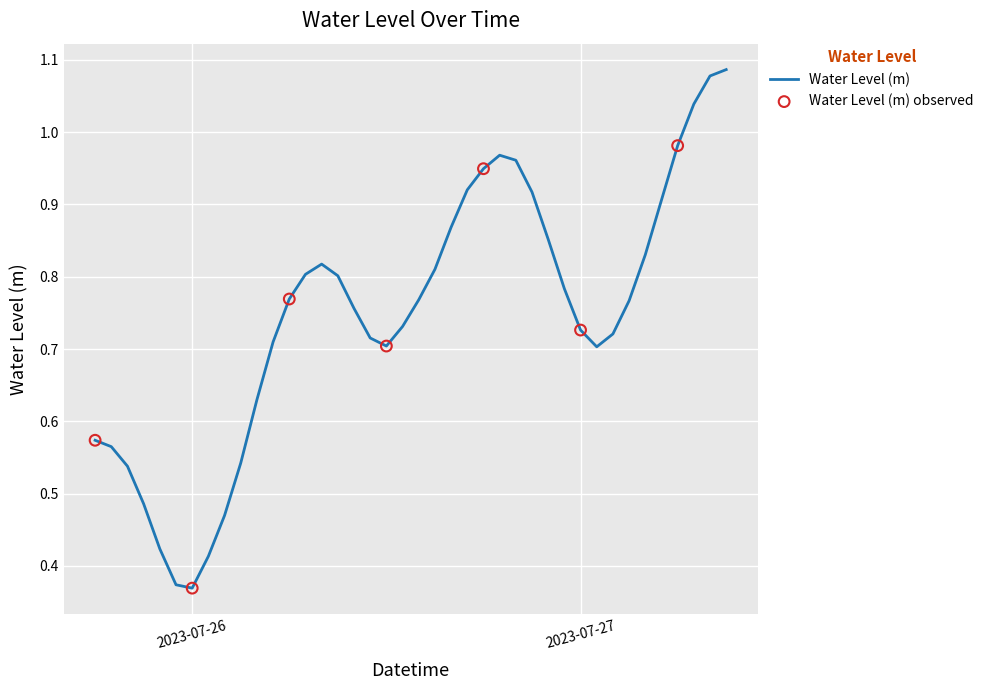

Is this an area chart (filled region under the line)?

No